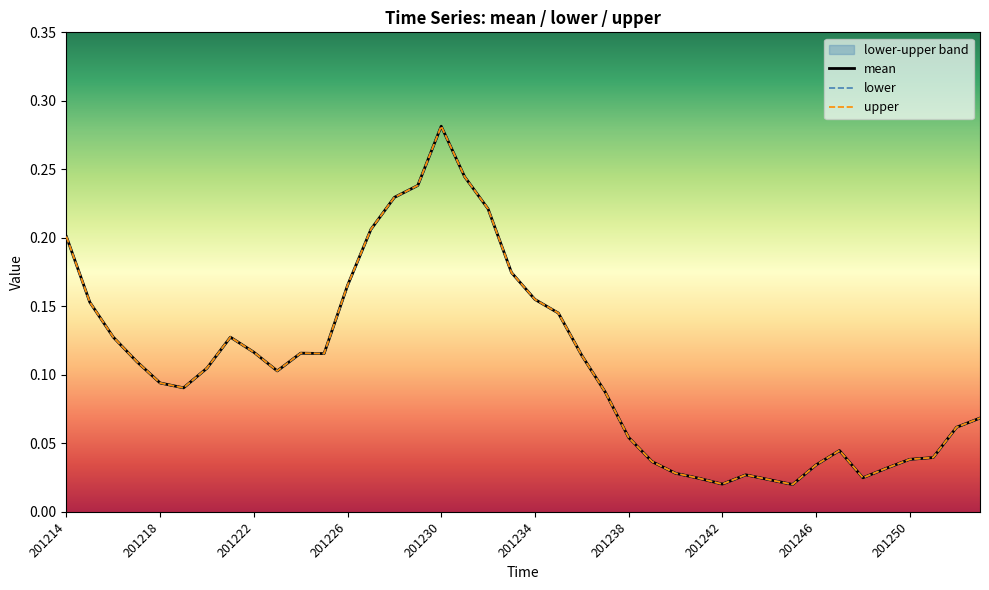

Reading left to right, extract all data points from this chart.

mean: 0.2	0.2	0.1	0.1	0.1	0.1	0.1	0.1	0.1	0.1	0.1	0.1	0.2	0.2	0.2	0.2	0.3	0.2	0.2	0.2	0.2	0.1	0.1	0.1	0.1	0.0	0.0	0.0	0.0	0.0	0.0	0.0	0.0	0.0	0.0	0.0	0.0	0.0	0.1	0.1
lower: 0.2	0.2	0.1	0.1	0.1	0.1	0.1	0.1	0.1	0.1	0.1	0.1	0.2	0.2	0.2	0.2	0.3	0.2	0.2	0.2	0.2	0.1	0.1	0.1	0.1	0.0	0.0	0.0	0.0	0.0	0.0	0.0	0.0	0.0	0.0	0.0	0.0	0.0	0.1	0.1
upper: 0.2	0.2	0.1	0.1	0.1	0.1	0.1	0.1	0.1	0.1	0.1	0.1	0.2	0.2	0.2	0.2	0.3	0.2	0.2	0.2	0.2	0.1	0.1	0.1	0.1	0.0	0.0	0.0	0.0	0.0	0.0	0.0	0.0	0.0	0.0	0.0	0.0	0.0	0.1	0.1